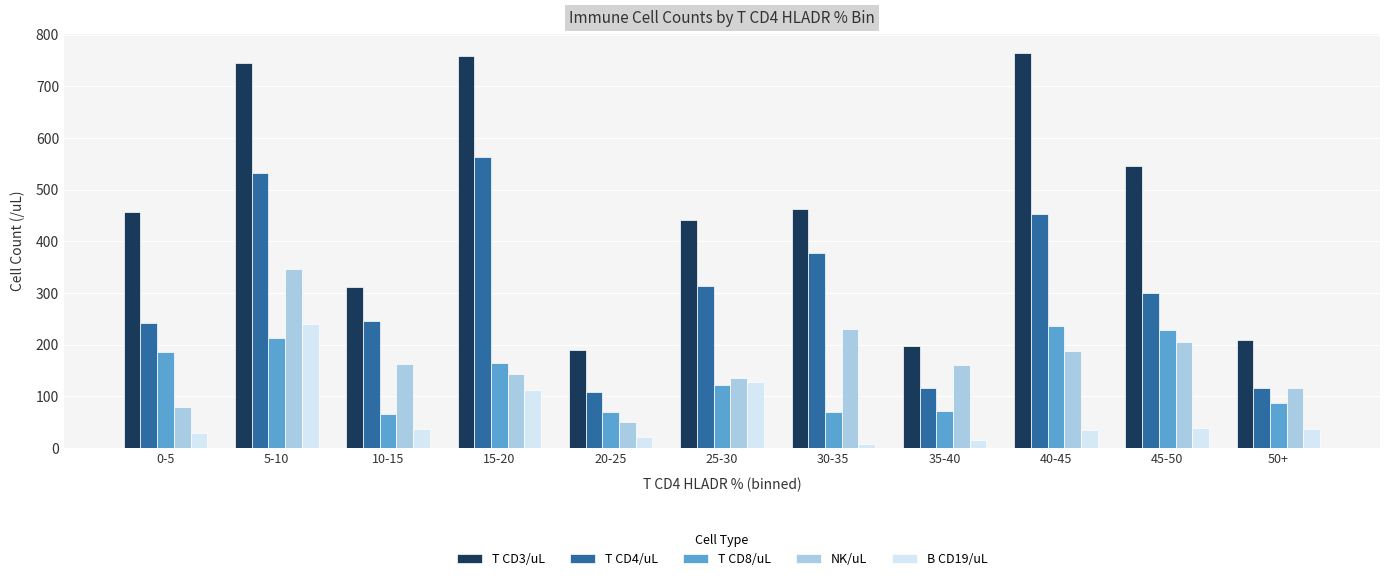

What is the difference between the maximum and minimum values in the T CD8/uL series?

170.1